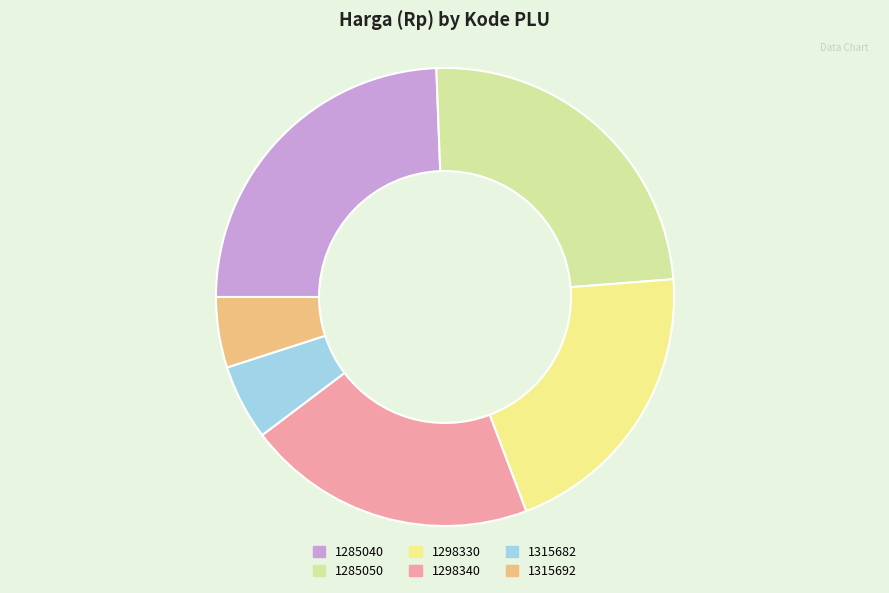

Count the number of slices in the pie.

6